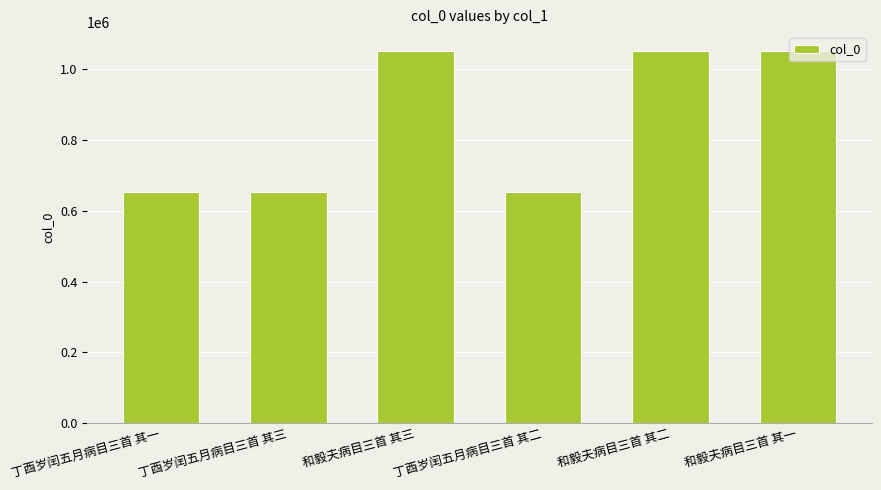

Approximately how many times larger is the value at 和毅夫病目三首 其二 compared to 和毅夫病目三首 其一?

1.0